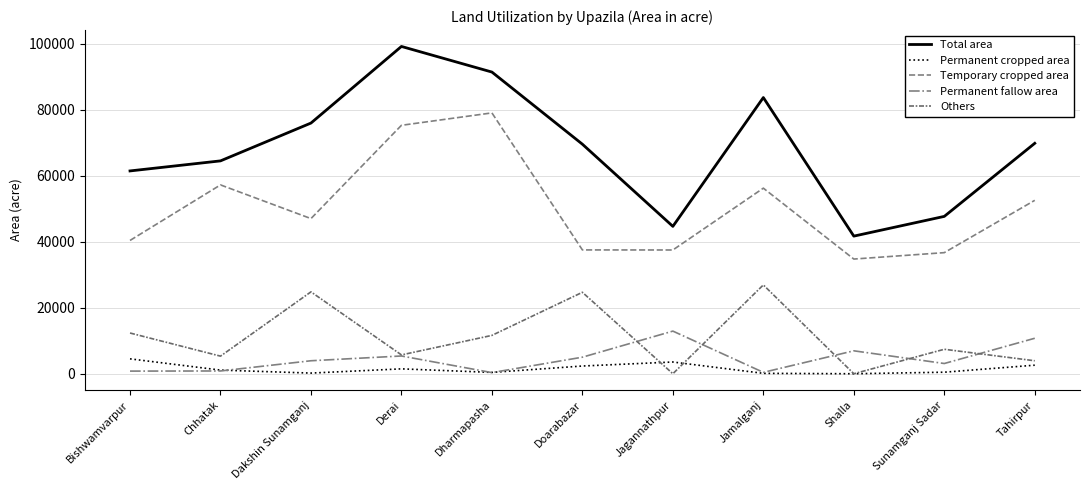

Is this an area chart (filled region under the line)?

No